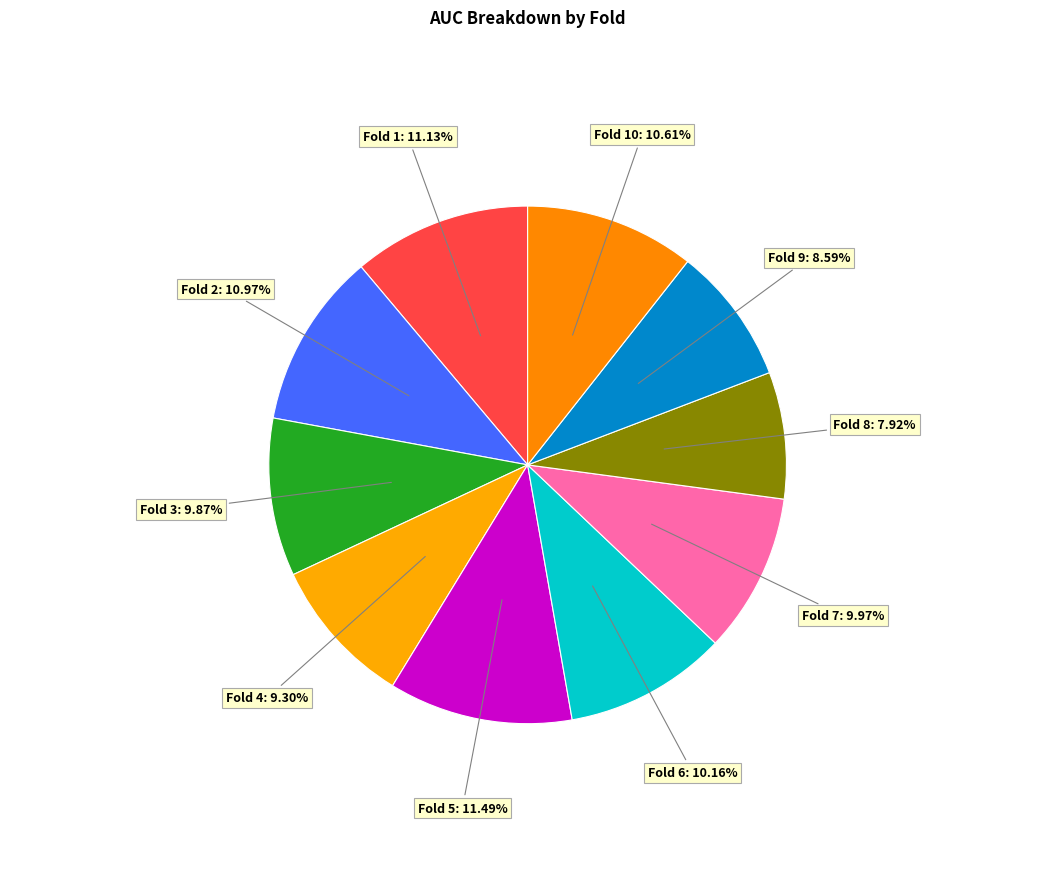

What percentage is NOT represented by Fold 9?

91.4%